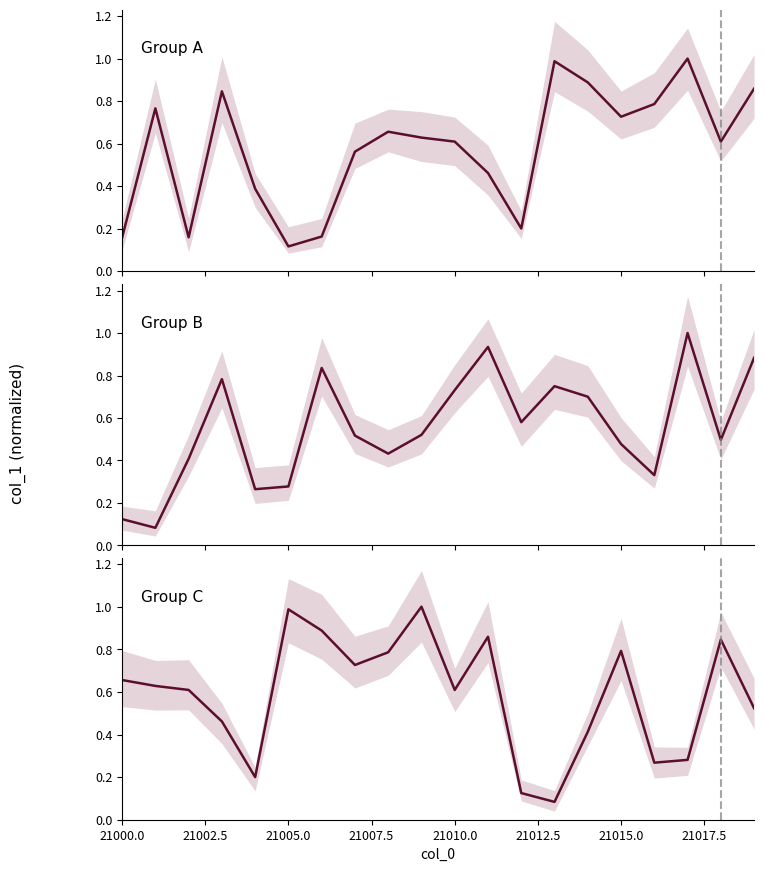

What is the minimum value for Group C?

0.1